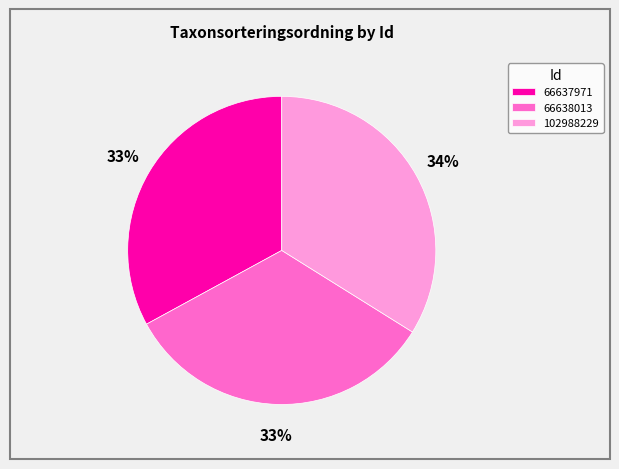

Which category has the biggest portion of the pie?

102988229